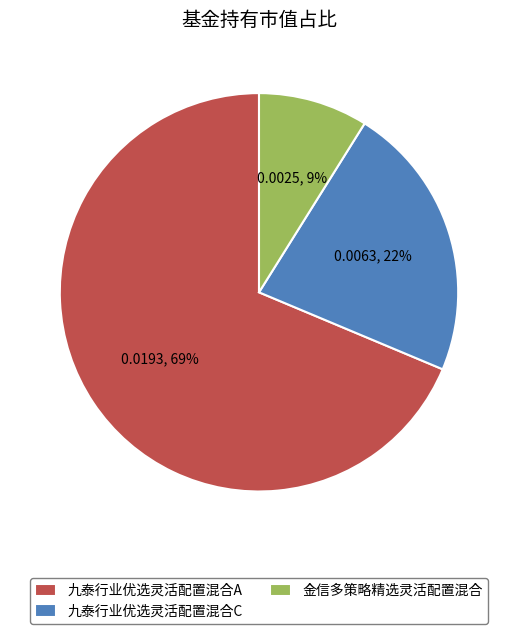

Count the number of slices in the pie.

3